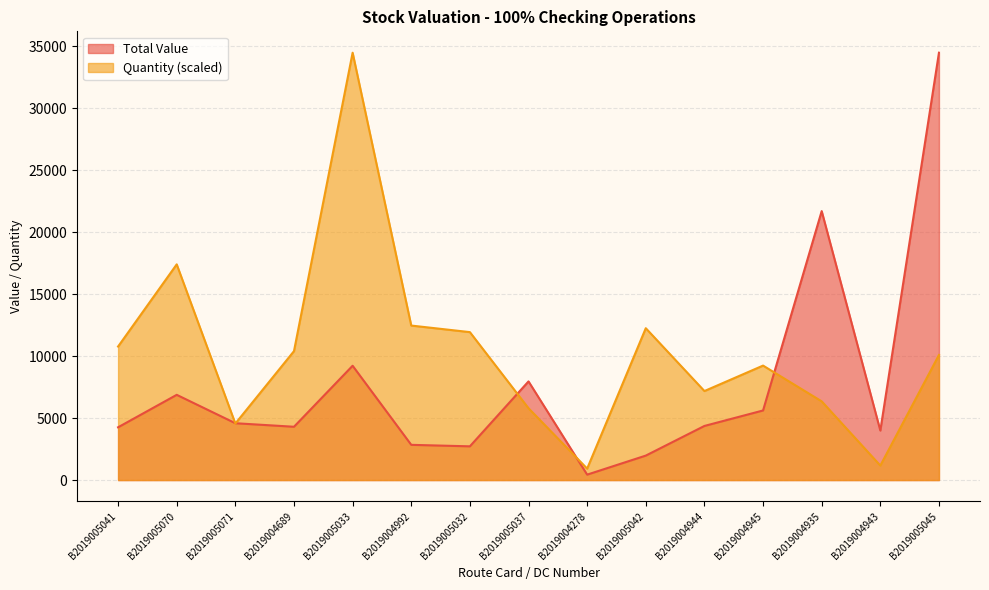

How many interior local valleys does the Quantity series have?

4